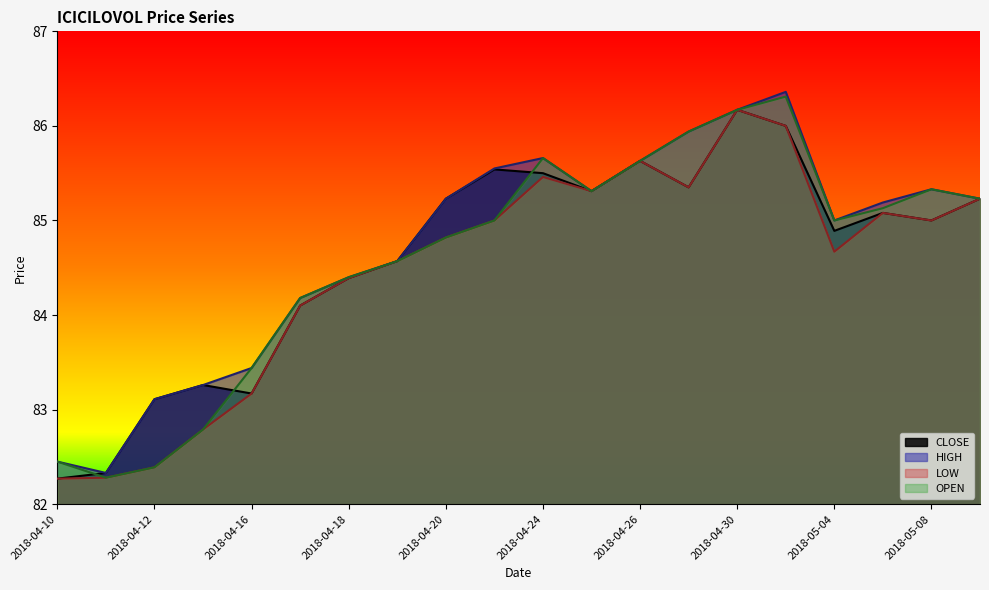

Is it true that OPEN equals 140.6 at 2018-04-24?

False